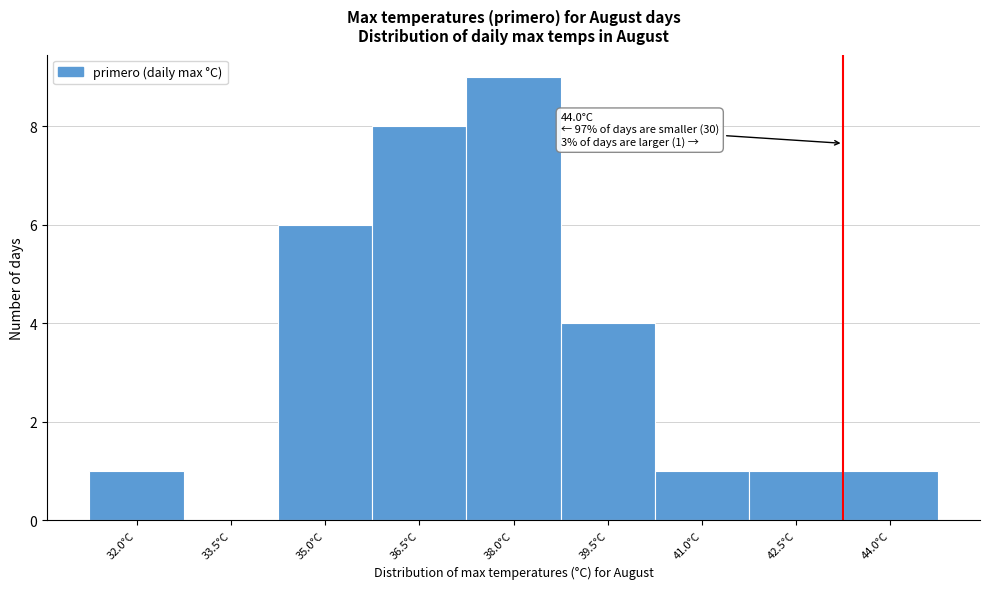

Reading left to right, list all the values displayed in this chart.

32.0°C=1	33.5°C=0	35.0°C=6	36.5°C=8	38.0°C=9	39.5°C=4	41.0°C=1	42.5°C=1	44.0°C=1